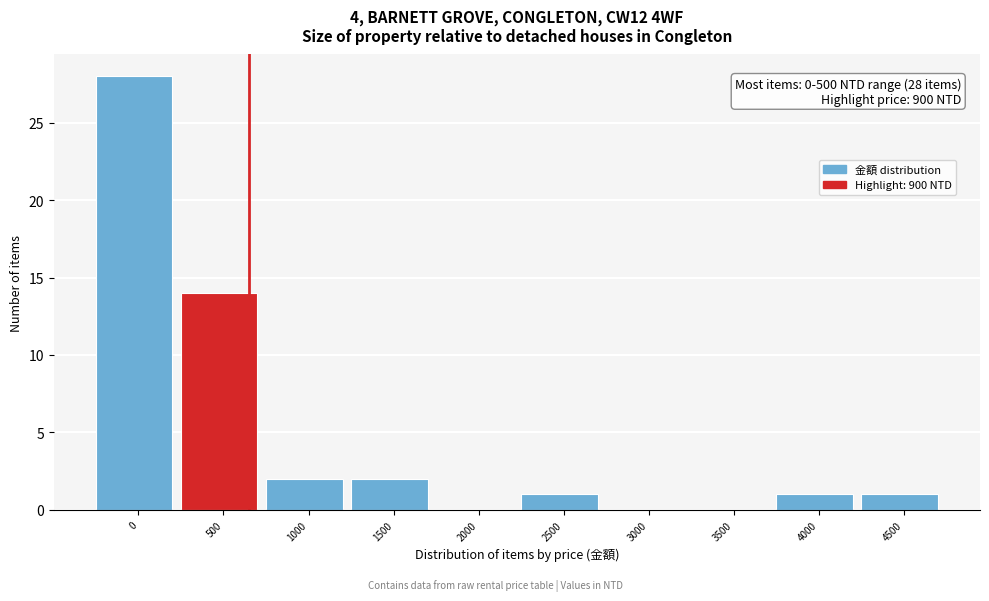

Reading right to left, list all the values displayed in this chart.

4500=1	4000=1	3500=0	3000=0	2500=1	2000=0	1500=2	1000=2	500=14	0=28